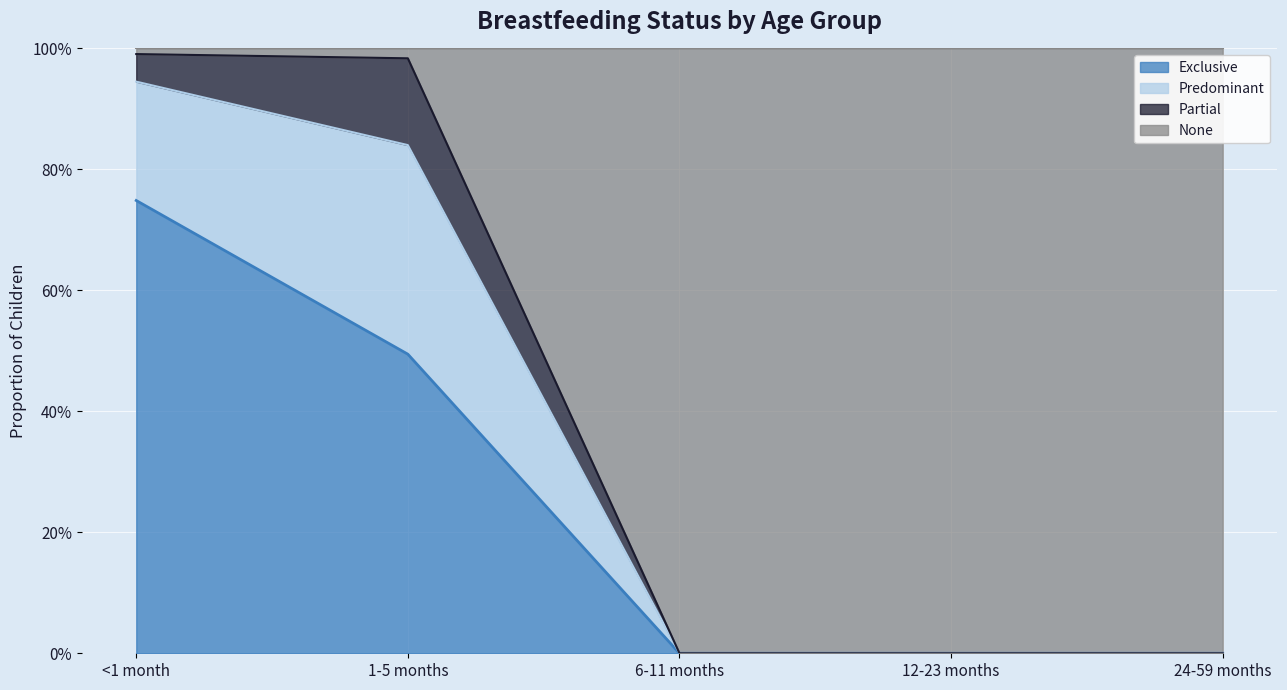

Which has a higher value, 1-5 months or 24-59 months?

1-5 months